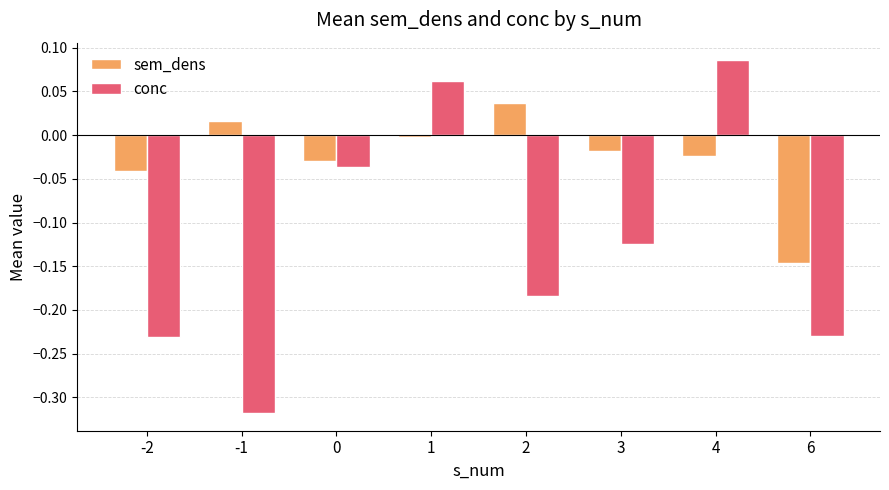

Rank the series at 1 from highest to lowest value.

conc, sem_dens